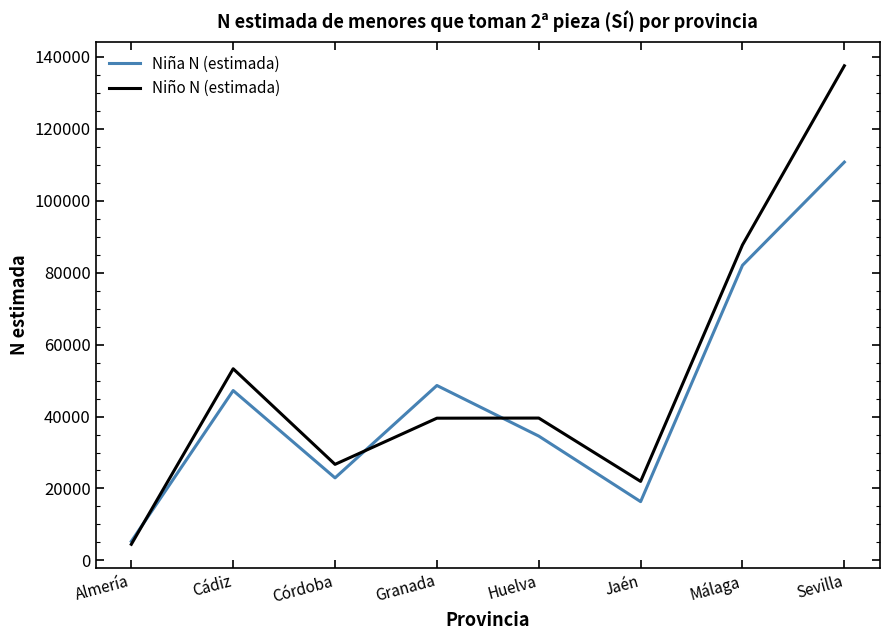

At which category does Niño N (estimada) reach its first local valley?

Córdoba